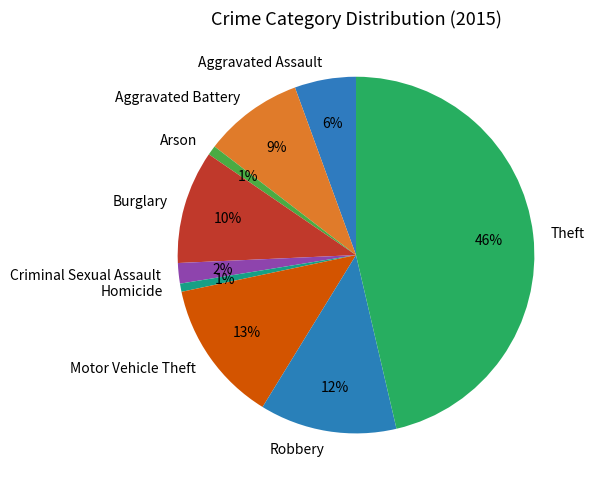

Which has a higher value, Burglary or Criminal Sexual Assault?

Burglary